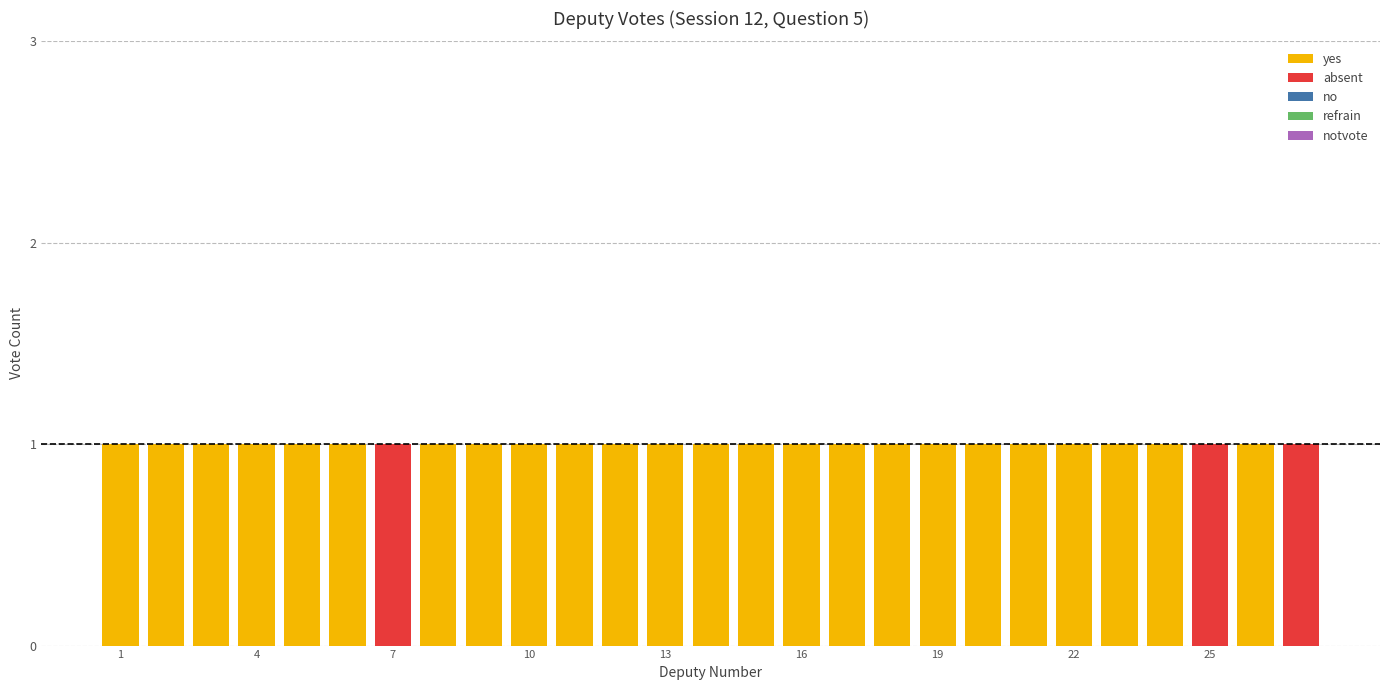

At which category is the sum across all series the highest?

1